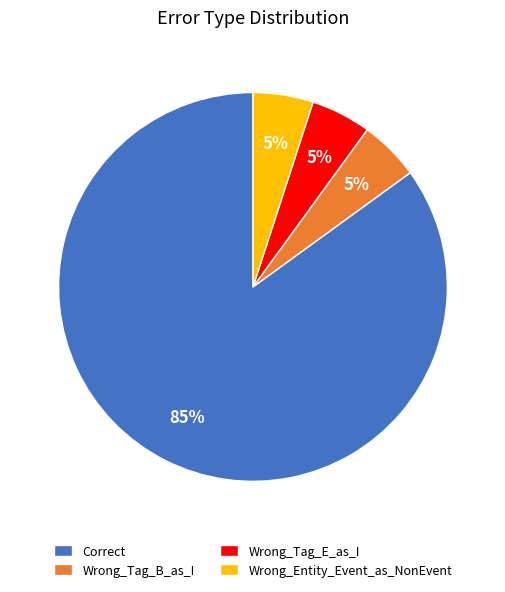

To the nearest percent, what is the difference between the largest and smallest slice percentages?

80%